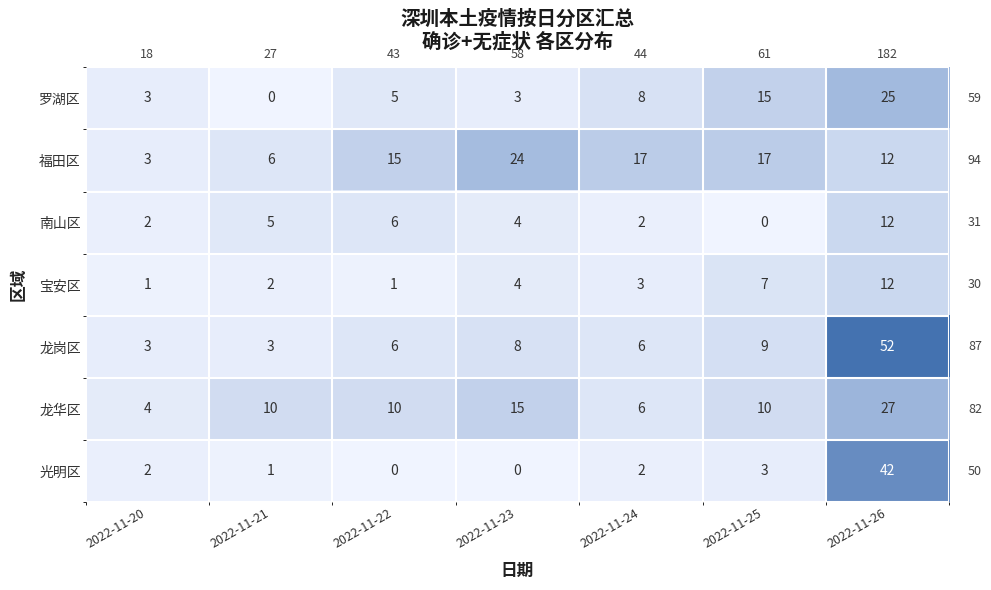

How many data points does each series have?

7